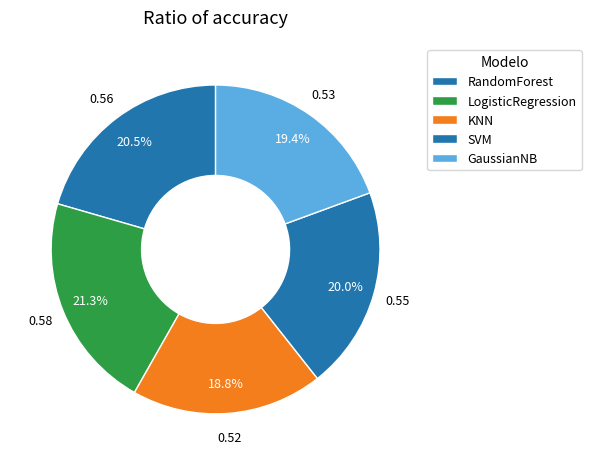

What is the largest slice in the pie chart?

LogisticRegression